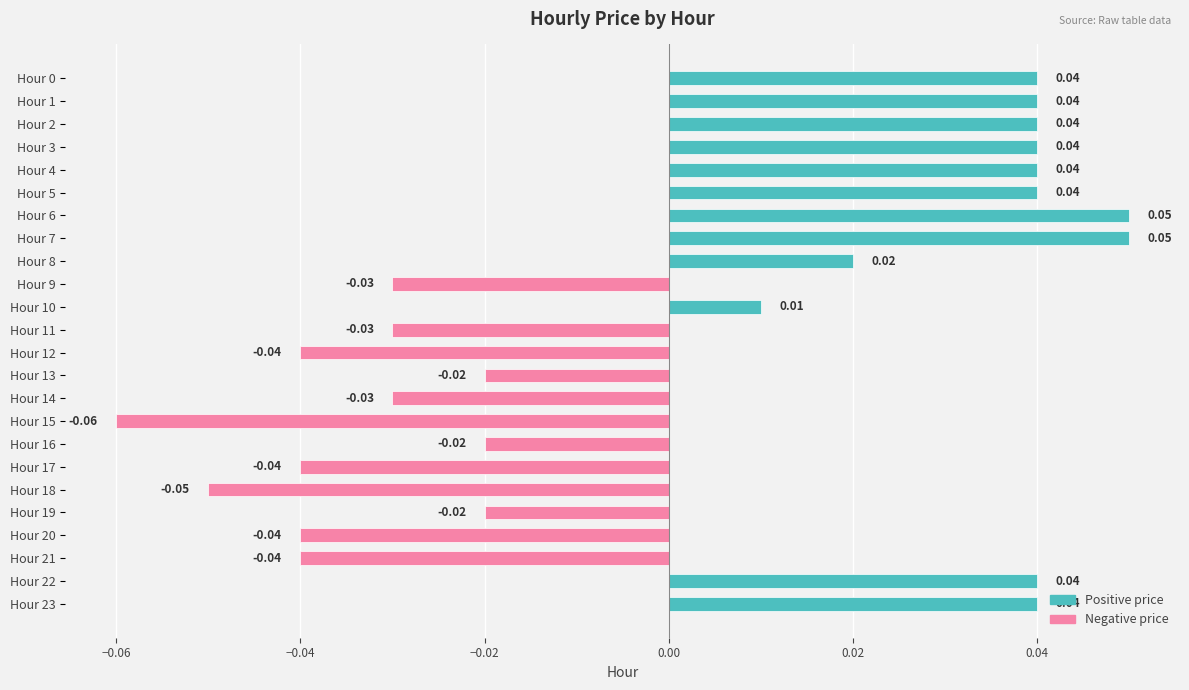

Between Hour 13 and Hour 1, which is larger?

Hour 1